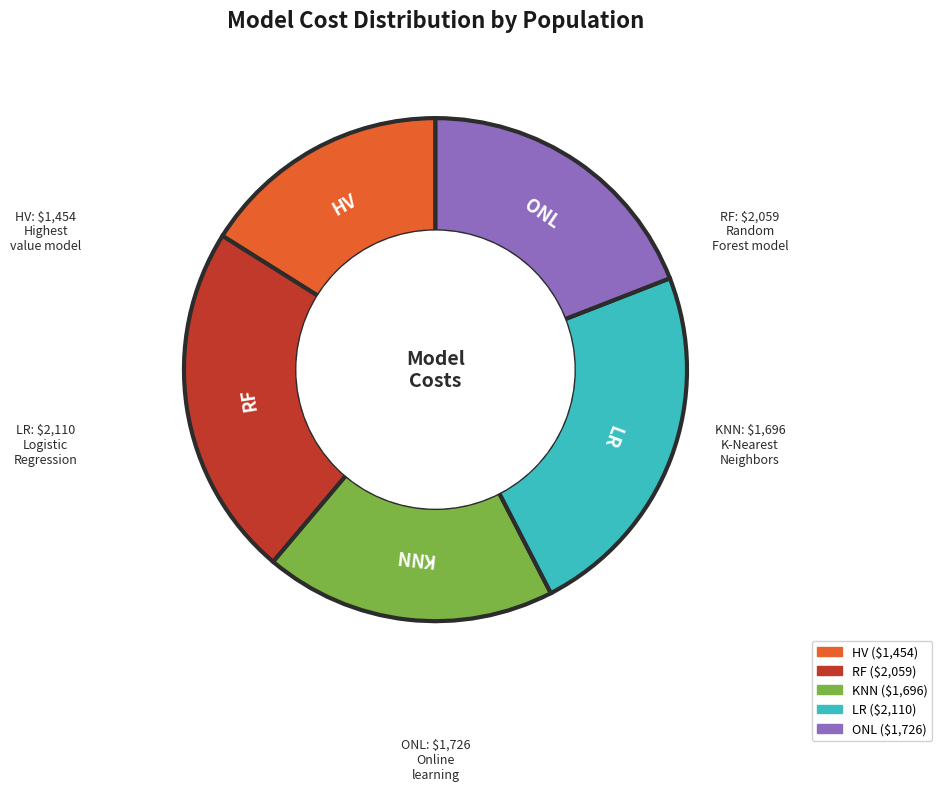

Is it true that KNN is 13% of the pie?

False